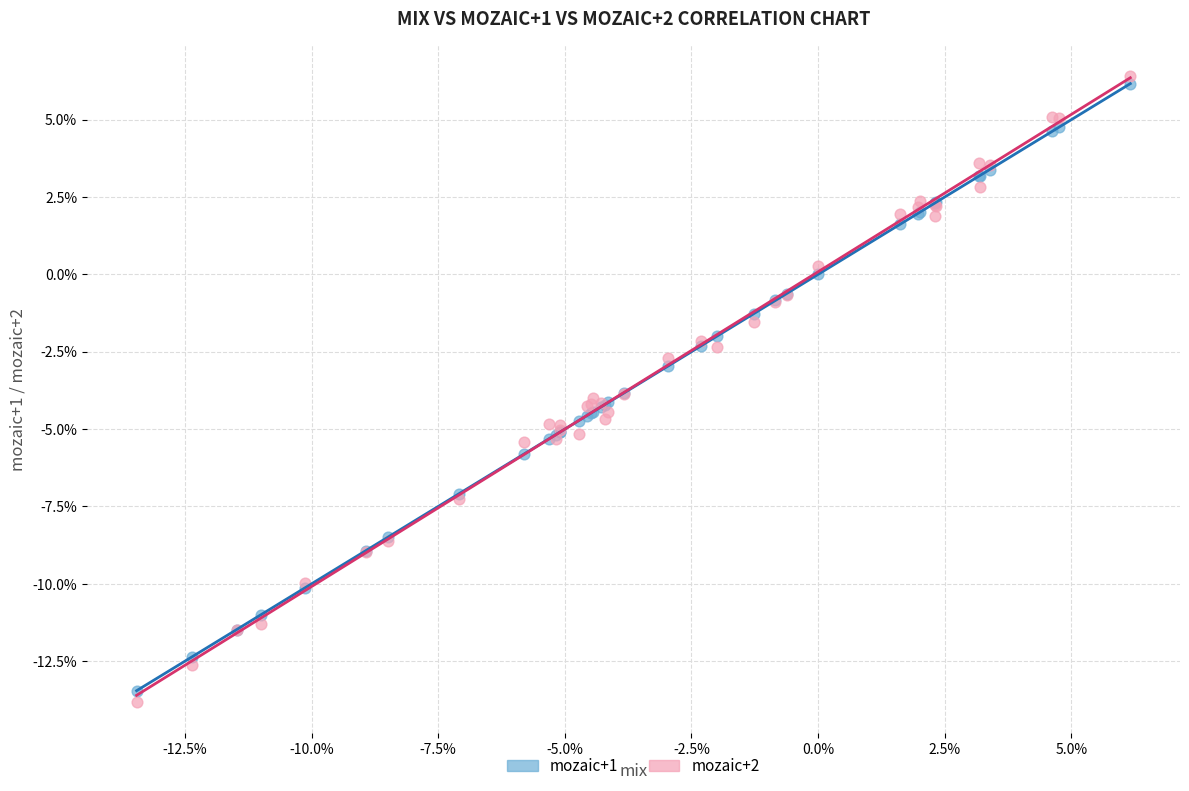

What are all the series names shown in the legend?

mozaic+1, mozaic+2